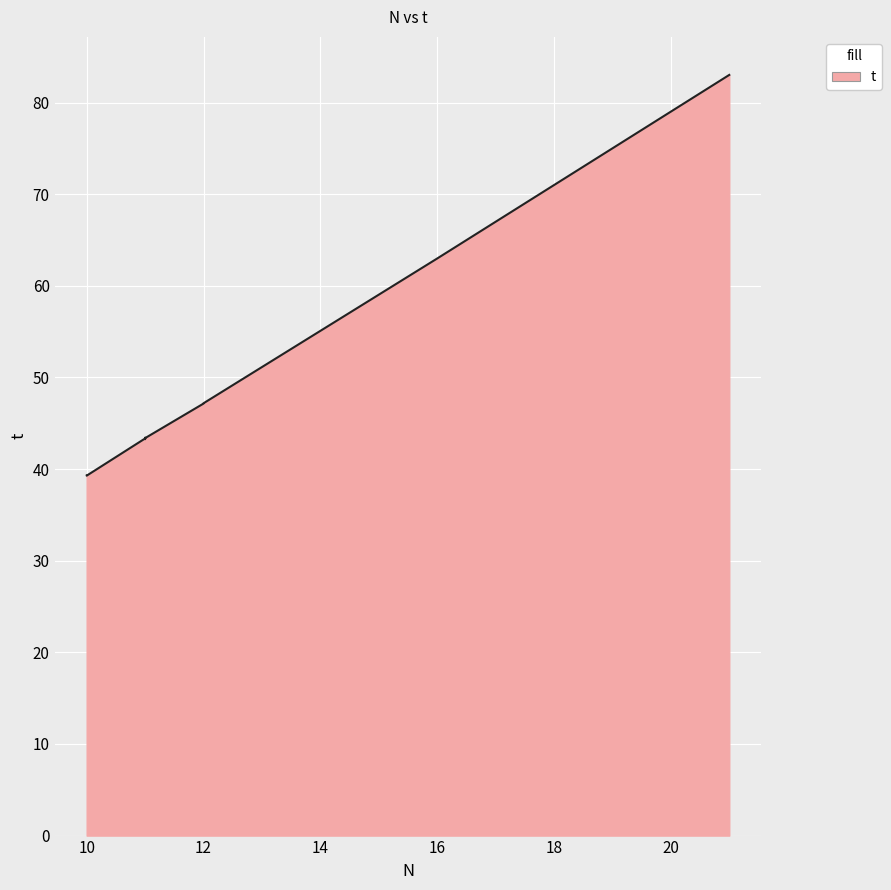

What is the ratio of the value at 10 to the value at 11?

0.9